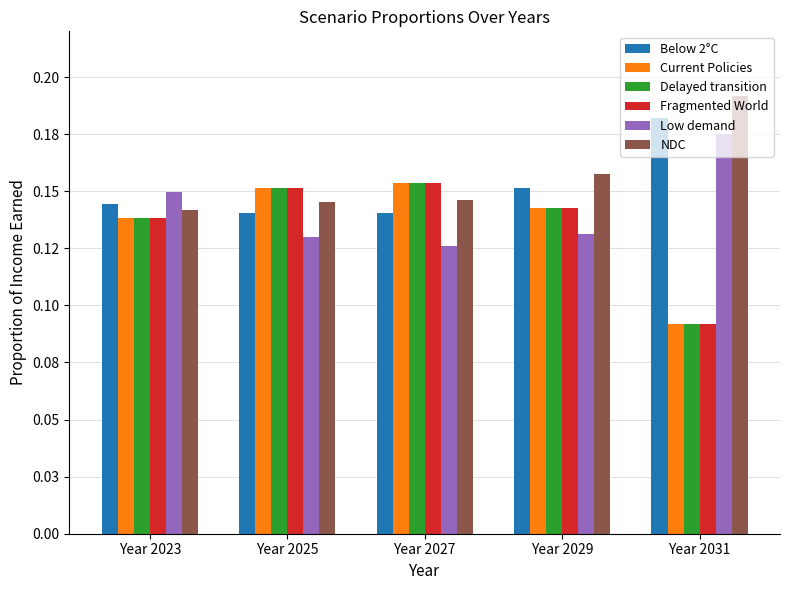

Between Year 2025 and Year 2029, which series saw the biggest shift?

NDC